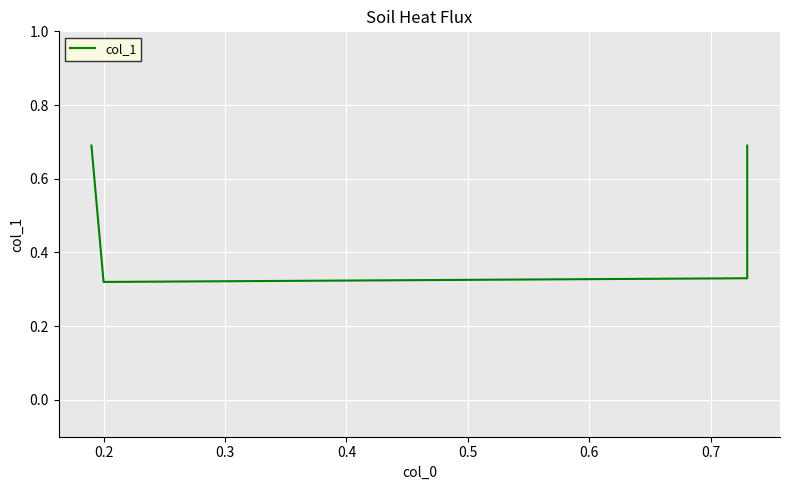

Reading left to right, transcribe all the data shown in this chart.

0.7	0.3	0.3	0.7